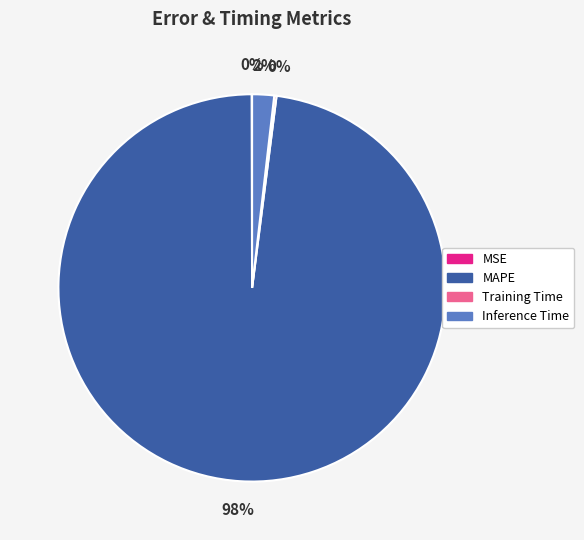

What is the largest slice in the pie chart?

MAPE